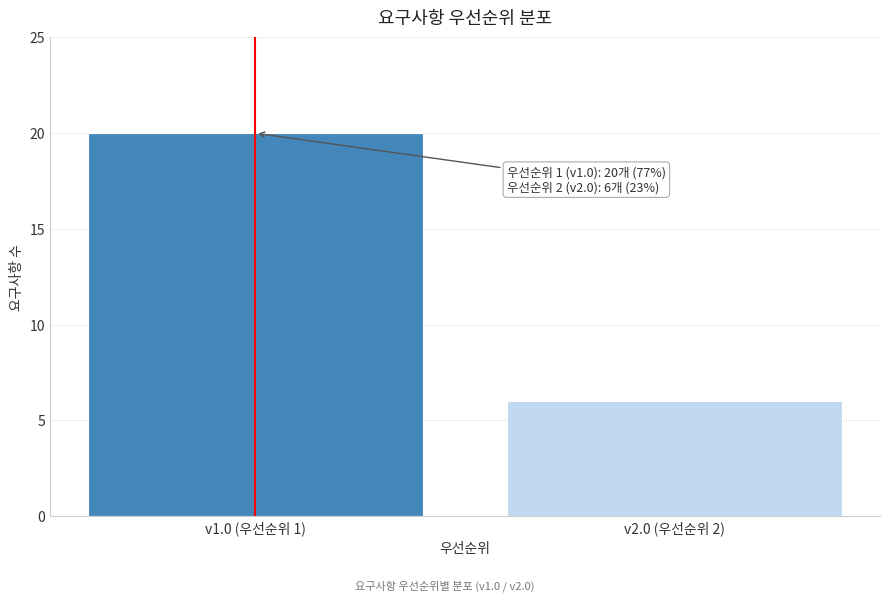

Reading right to left, list all the values displayed in this chart.

6	20